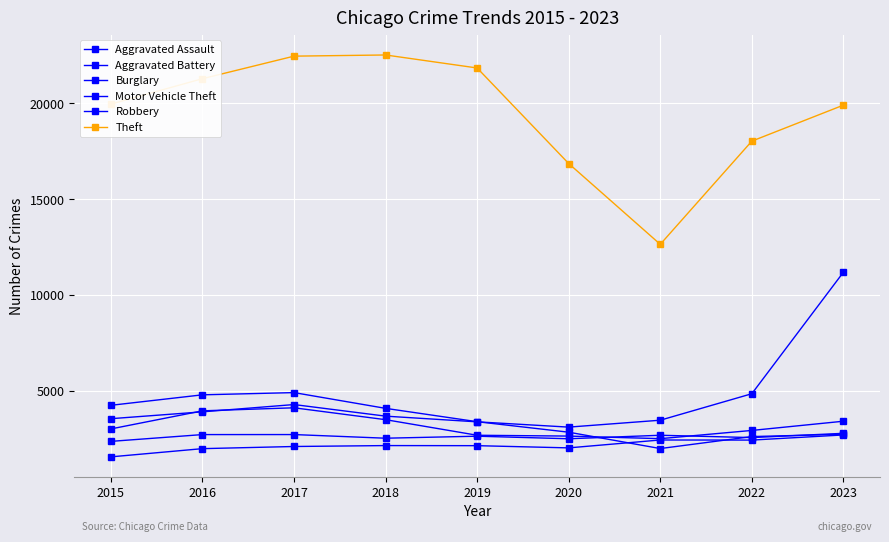

True or false: Motor Vehicle Theft has more than 0 points higher than both neighbors.

True